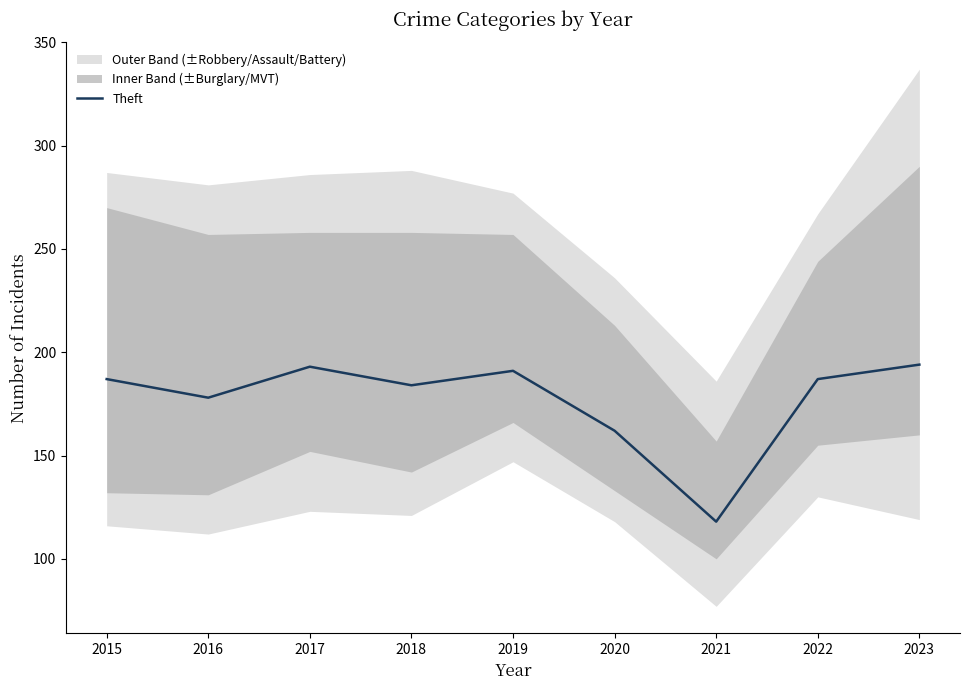

The value at 2022 is 81. True or false?

False